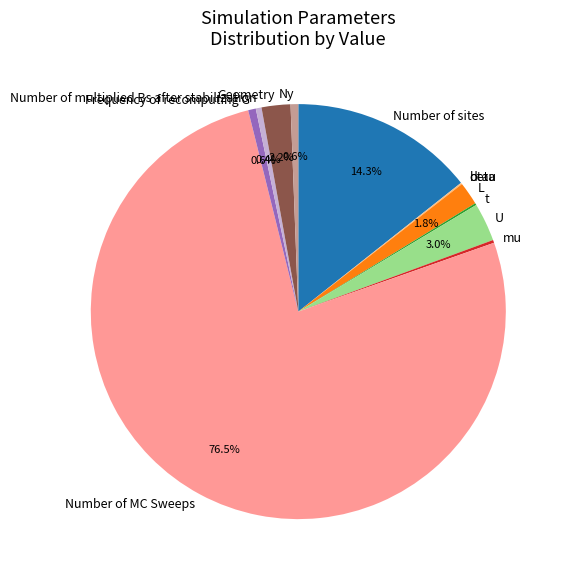

Rank the categories by value from lowest to highest.

dtau, beta, t, mu, Number of multiplied Bs after stabilization, Frequency of recomputing G, Ny, L, Geometry, U, Number of sites, Number of MC Sweeps